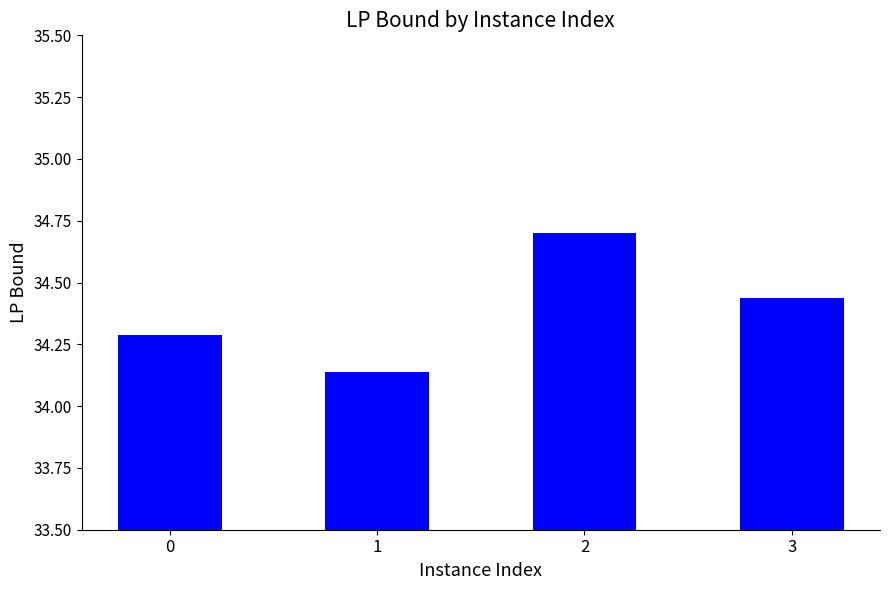

List the labels in order of value, smallest first.

1, 0, 3, 2